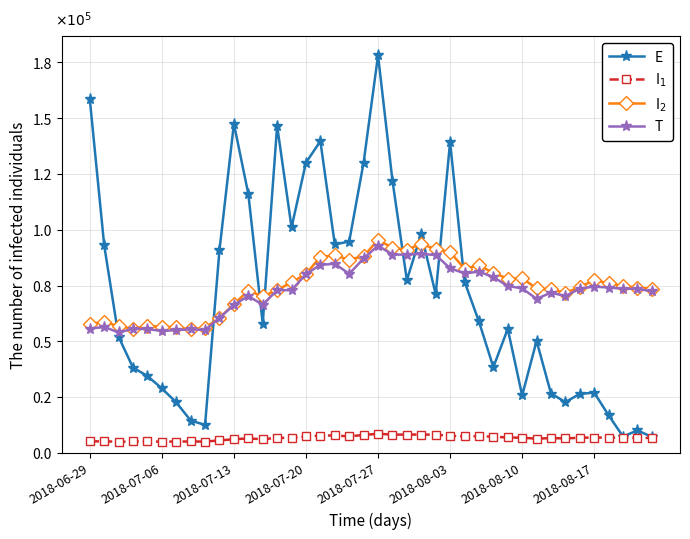

What is the difference between the second highest and minimum values in the I$_2$ series?

38302.4